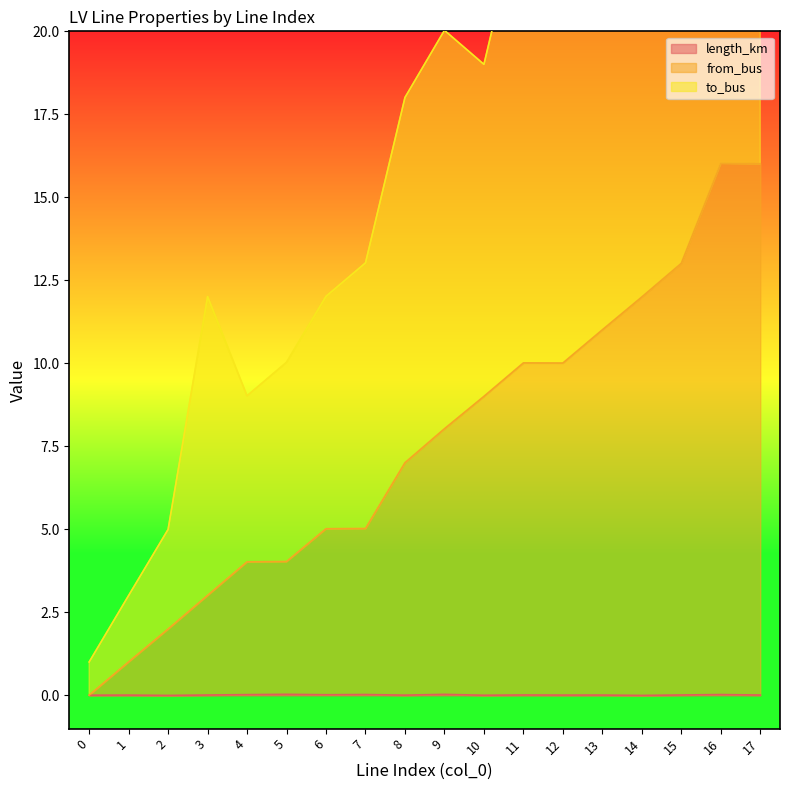

Rank the categories by from_bus value from highest to lowest.

16, 17, 15, 14, 13, 11, 12, 10, 9, 8, 7, 6, 5, 4, 3, 2, 1, 0